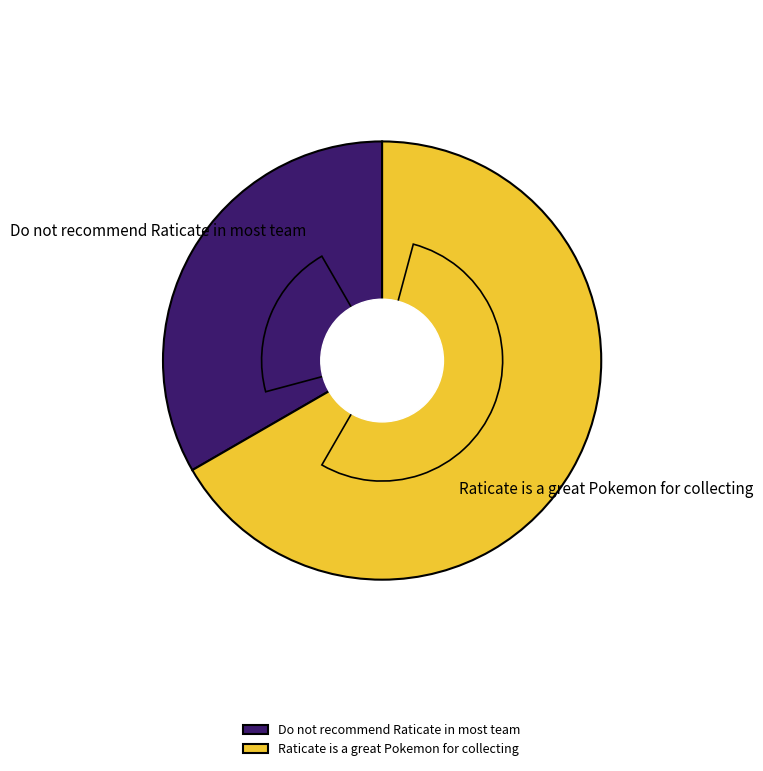

Rank the categories by value from highest to lowest.

Raticate is a great Pokemon for collecting, Do not recommend Raticate in most team